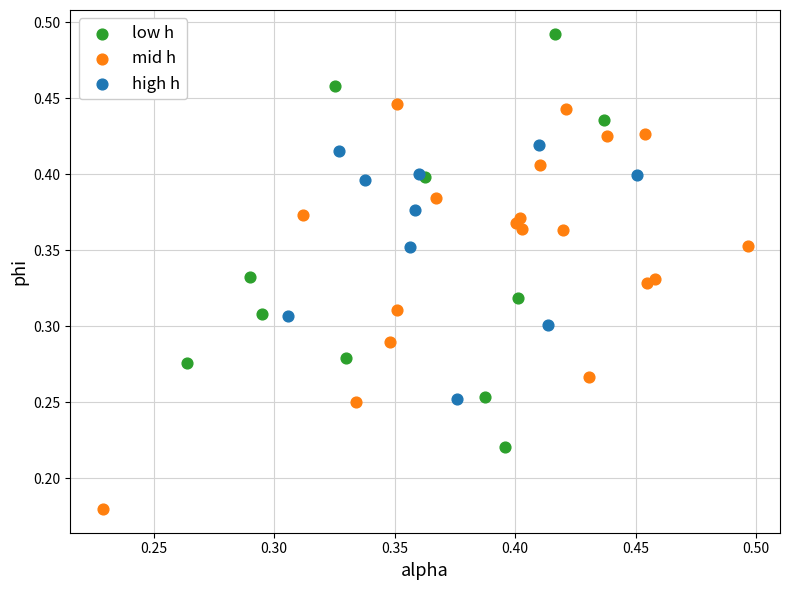

Which series reaches the maximum Y coordinate?

low h